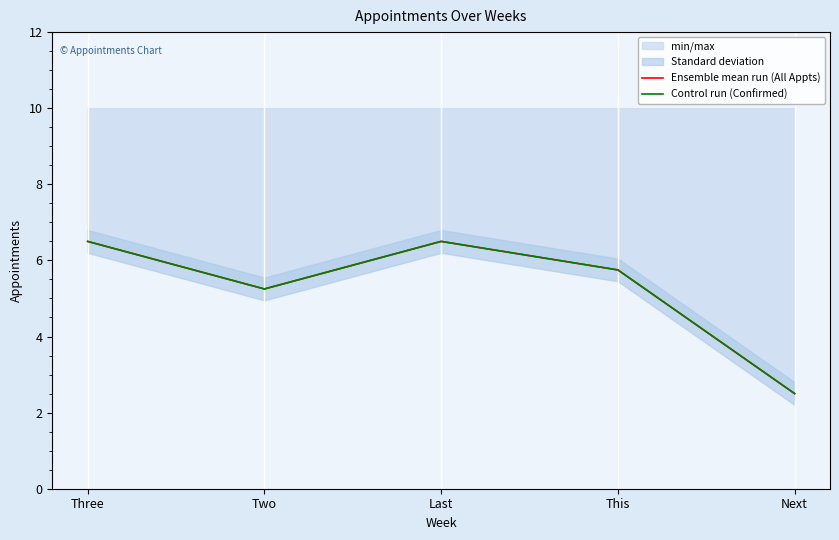

What position from the right is Two?

4